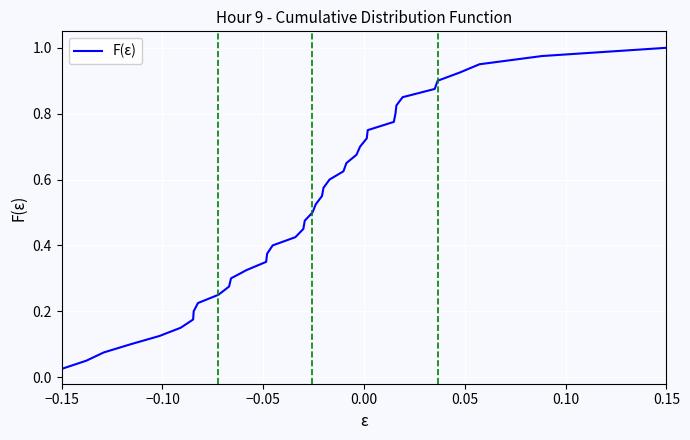

Which category has the highest value across all series?

0.15